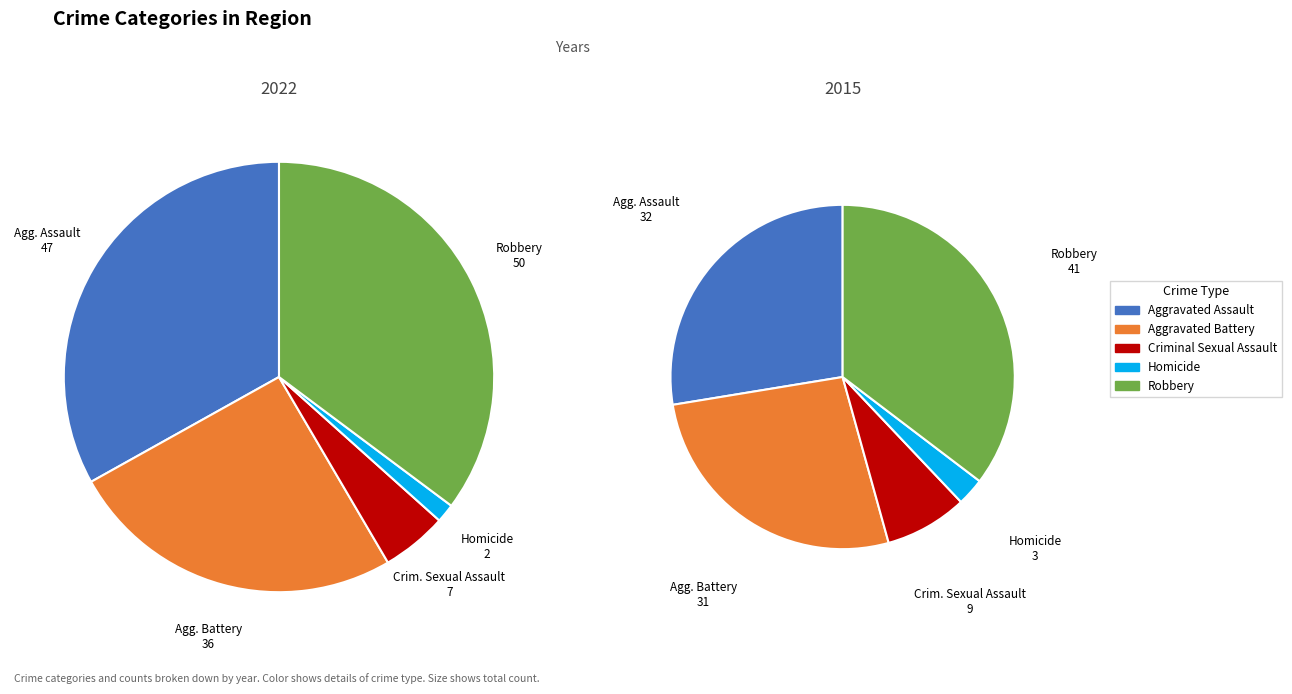

Which category has the smallest portion of the pie?

Homicide